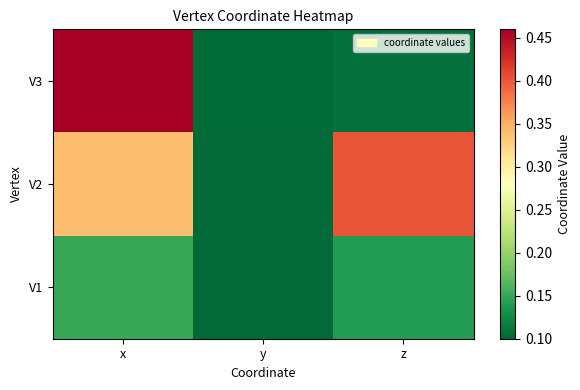

At how many categories does at least one series exceed 0?

3